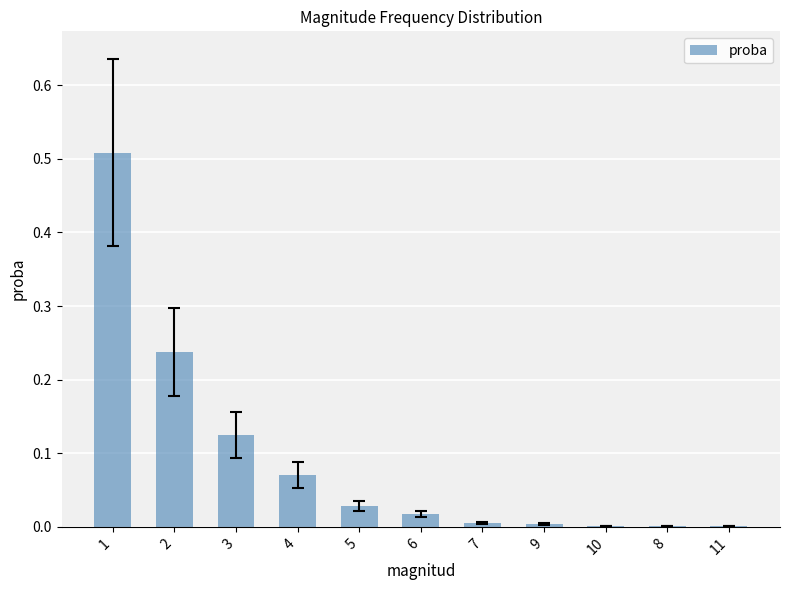

The value at 7 is 0.0. True or false?

True